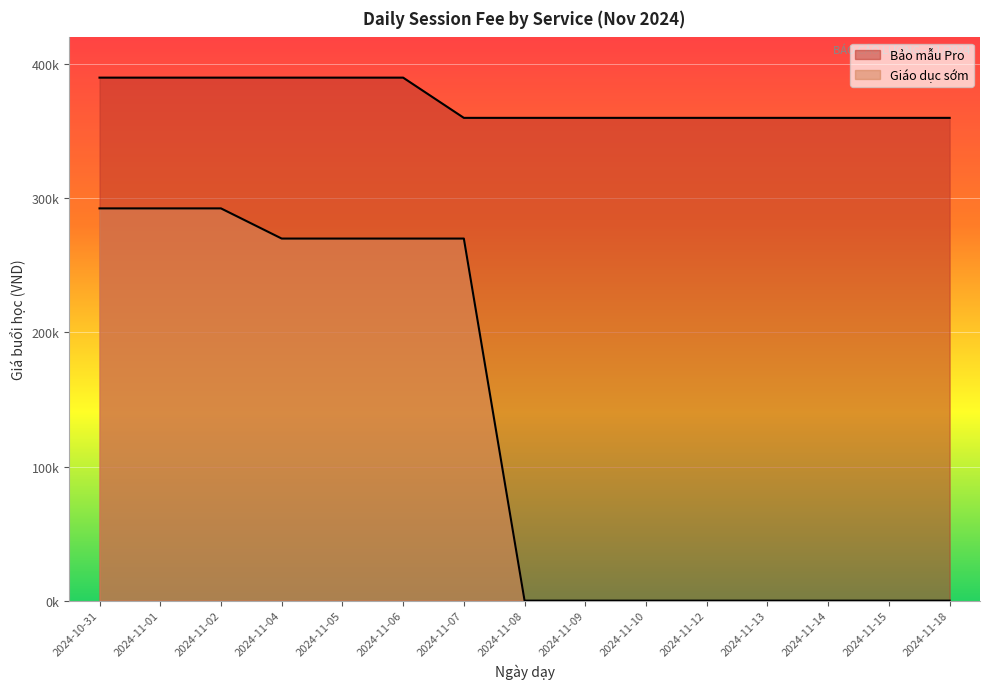

True or false: Bảo mẫu Pro and Giáo dục sớm intersect in this chart.

False